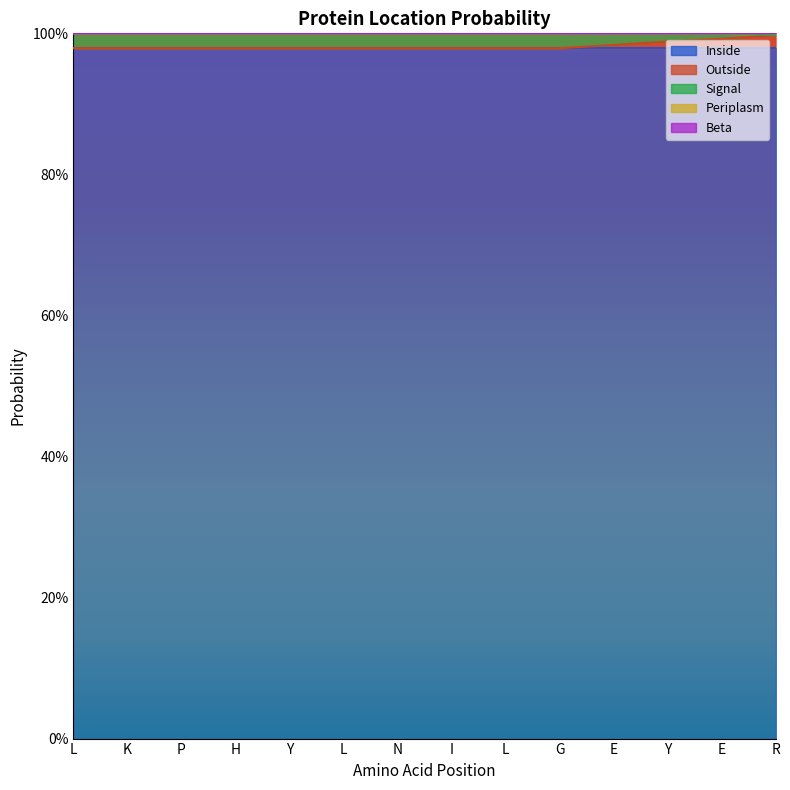

Rank the series at K from highest to lowest value.

Inside, Signal, Outside, Beta, Periplasm